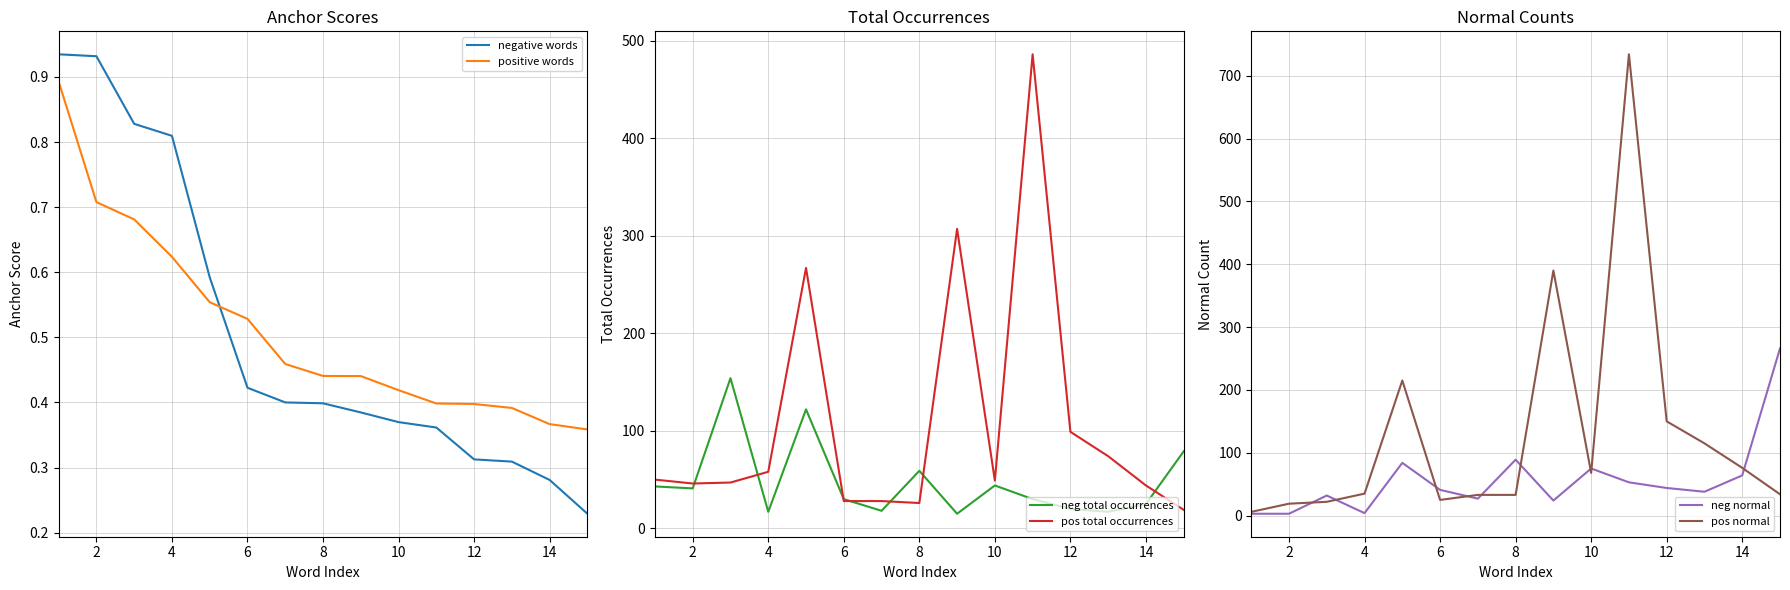

How many categories are shown in the chart?

15